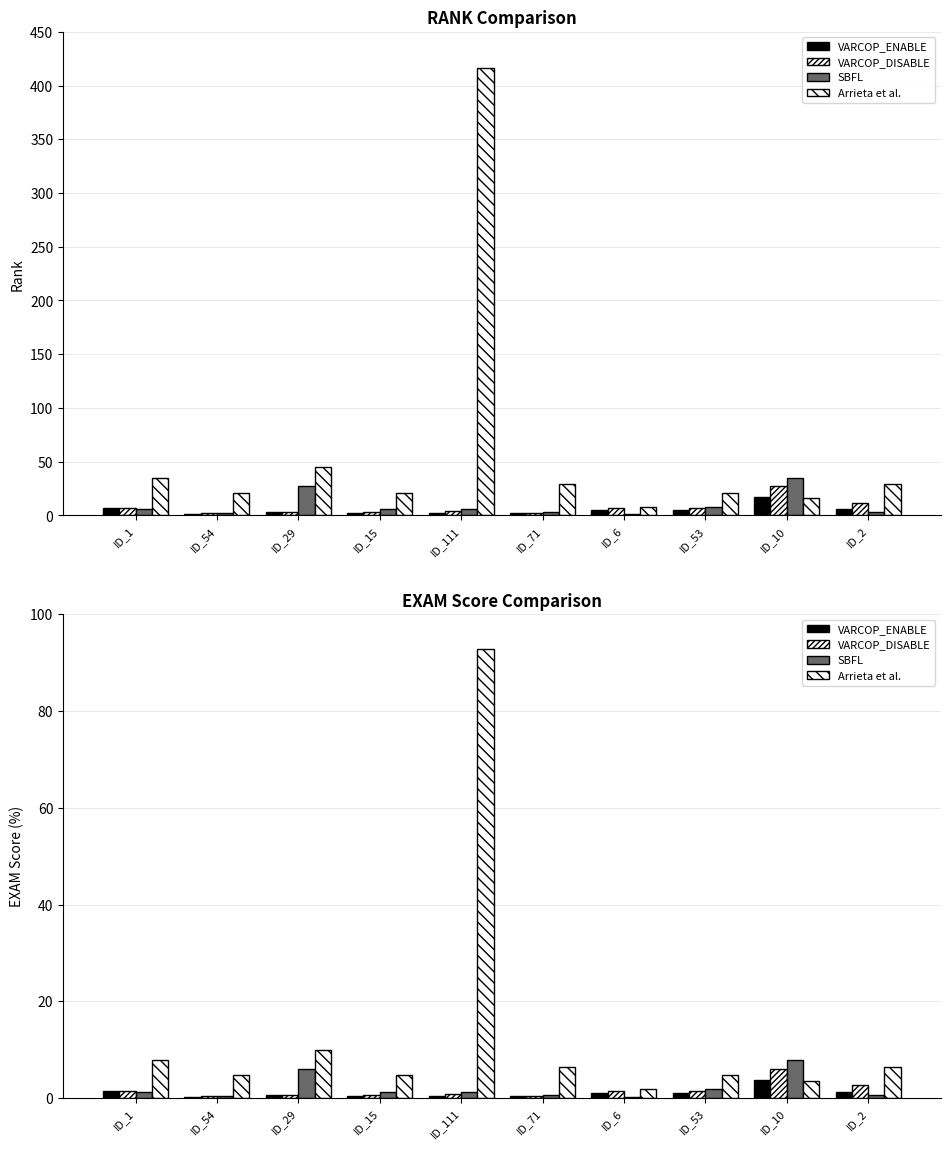

What is the average value of the Arrieta et al. series?

14.3